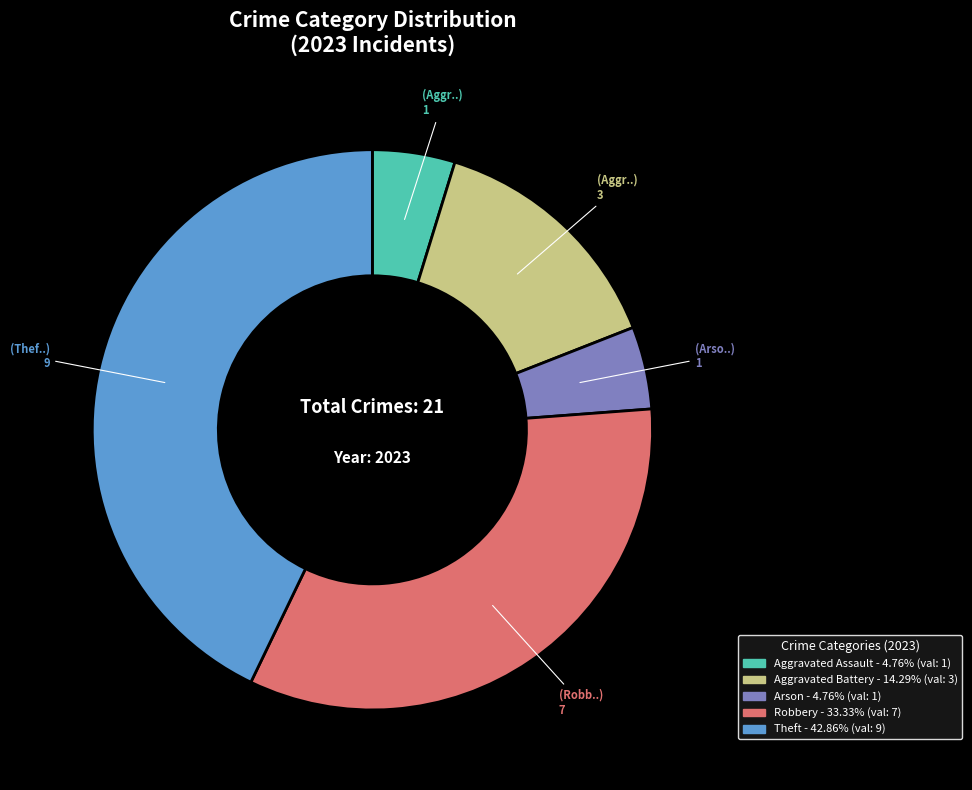

Is there a majority slice in this chart?

No